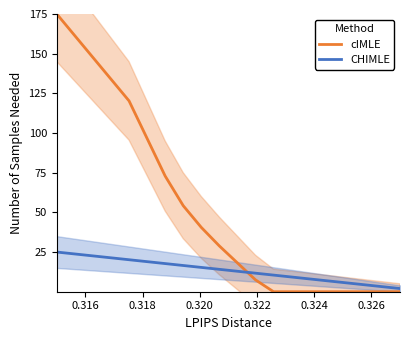

What is the maximum value for CHIMLE?

25.0